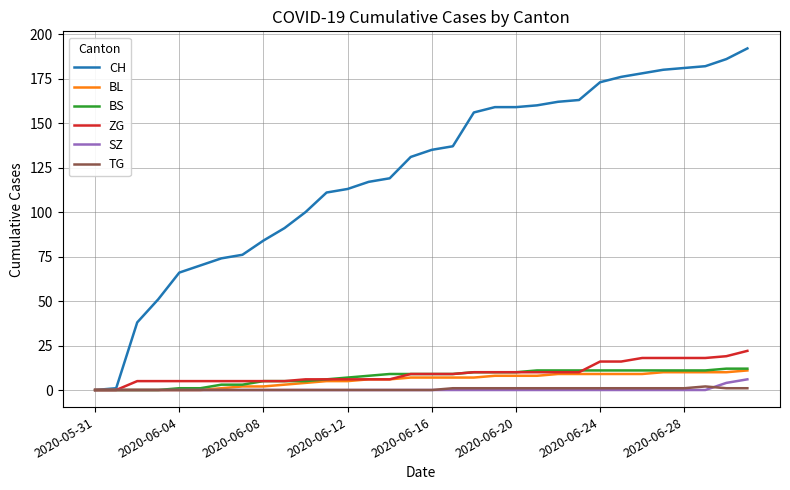

Which series has the widest spread of values?

CH